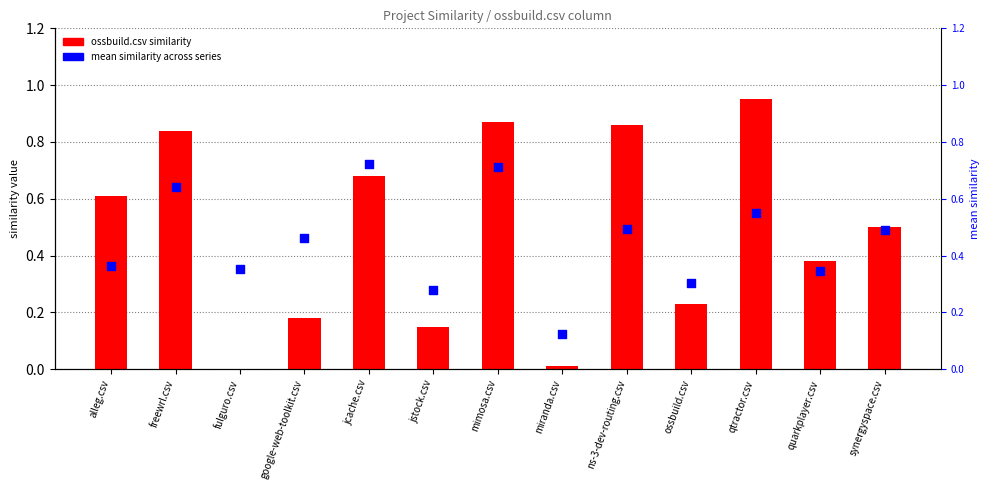

Which series reaches the minimum Y coordinate?

ossbuild.csv (row)